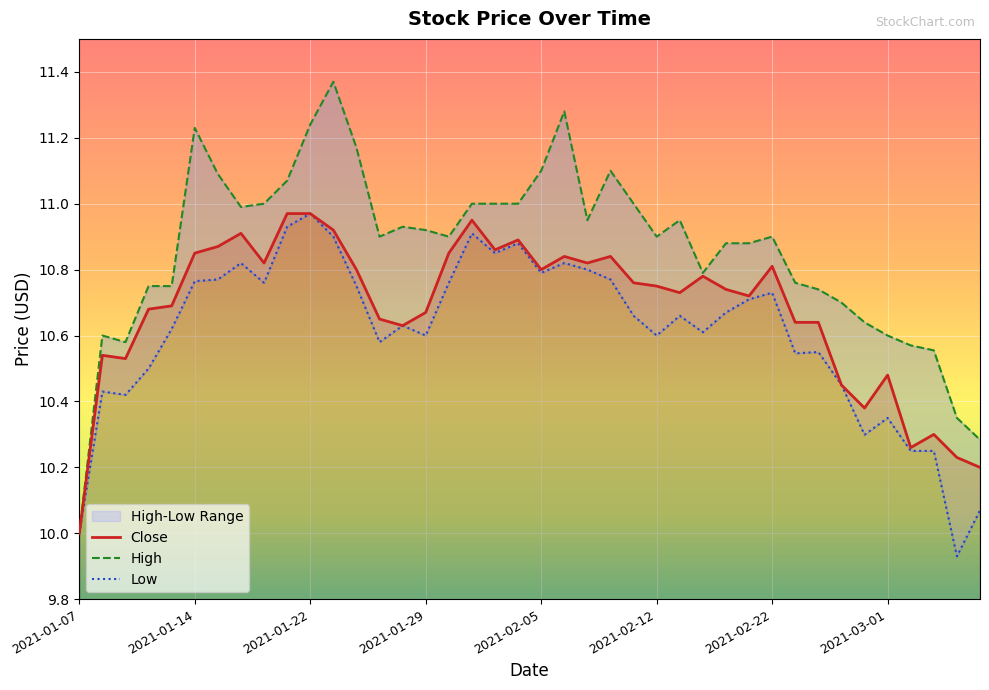

What is the sum of all Close values?

427.2